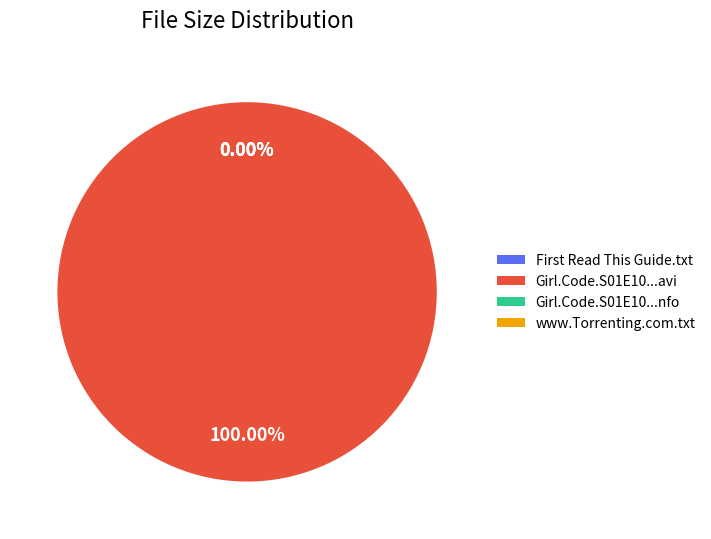

Count the number of slices in the pie.

4